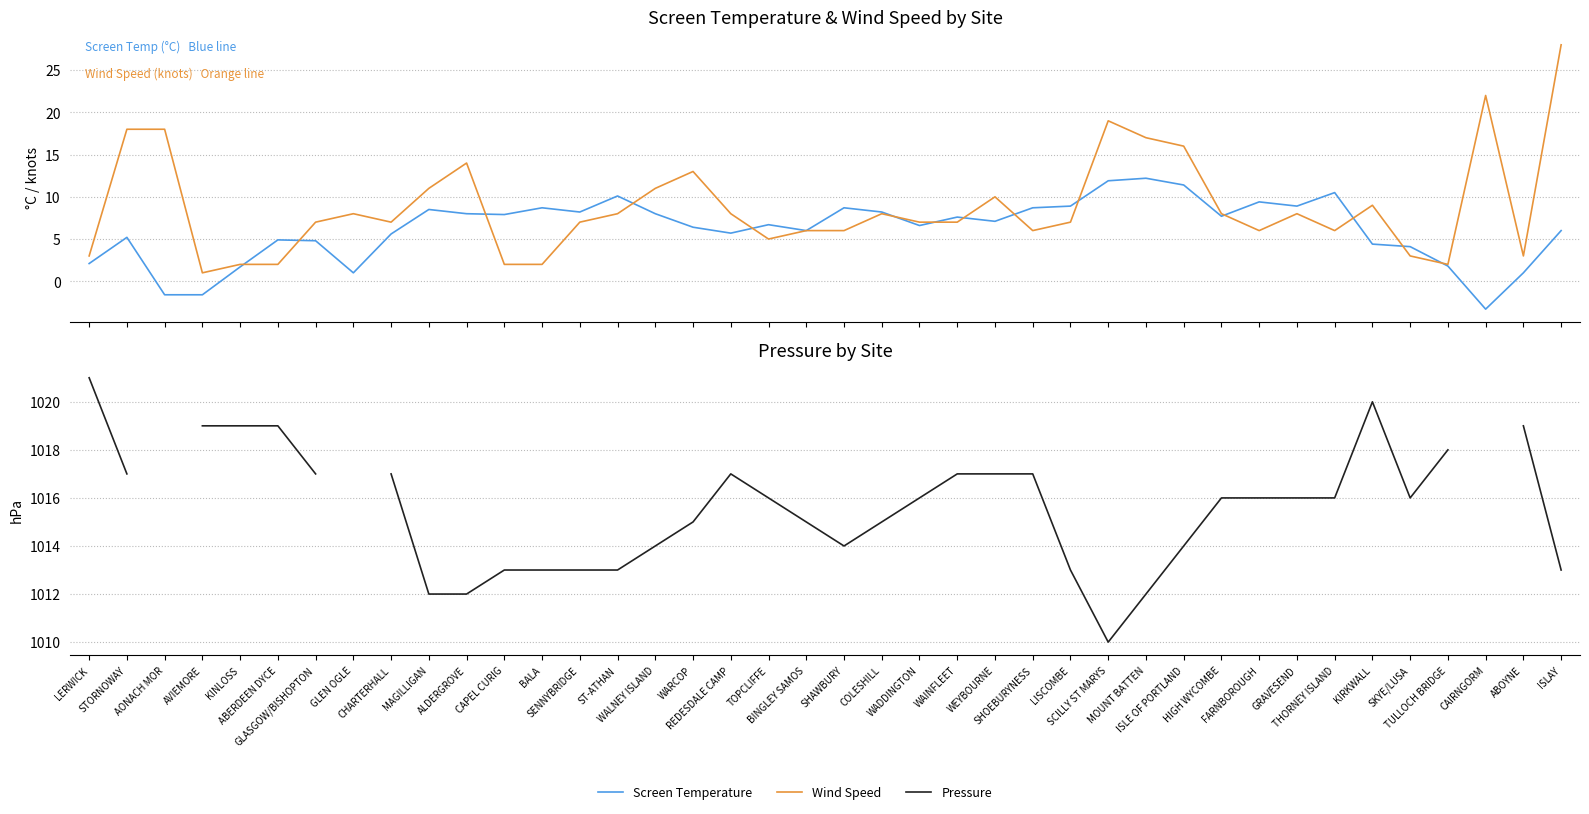

What is the difference between the Wind Speed values at WARCOP and AVIEMORE?

12.0